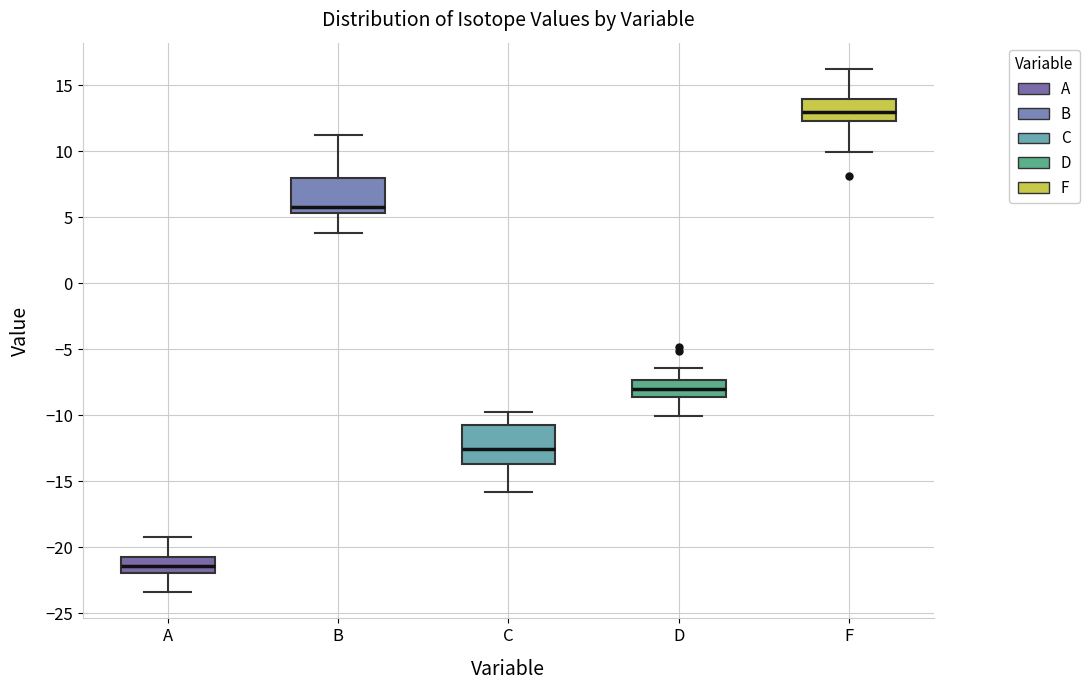

Reading left to right, transcribe this box plot: for each box, give where its median line is, the range the box spans, and where its two whiskers end, as read against the y-axis. The values are not printed on the chart, so give them approximately, as read against the axis.

A: median -21.5, box -22.0 to -20.5, whiskers -23.5 to -19.0
B: median 6.0, box 5.5 to 8.0, whiskers 4.0 to 11.0
C: median -12.5, box -13.5 to -11.0, whiskers -16.0 to -10.0
D: median -8.0, box -8.5 to -7.5, whiskers -10.0 to -6.5
F: median 13.0, box 12.5 to 14.0, whiskers 10.0 to 16.0